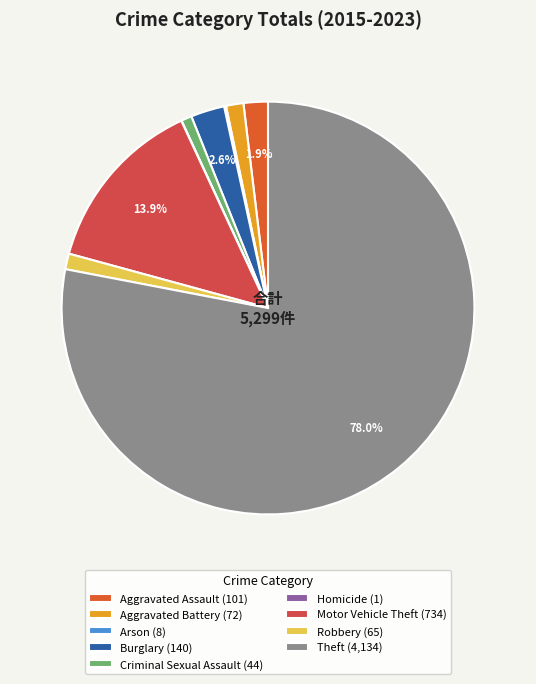

What is the majority slice?

Theft